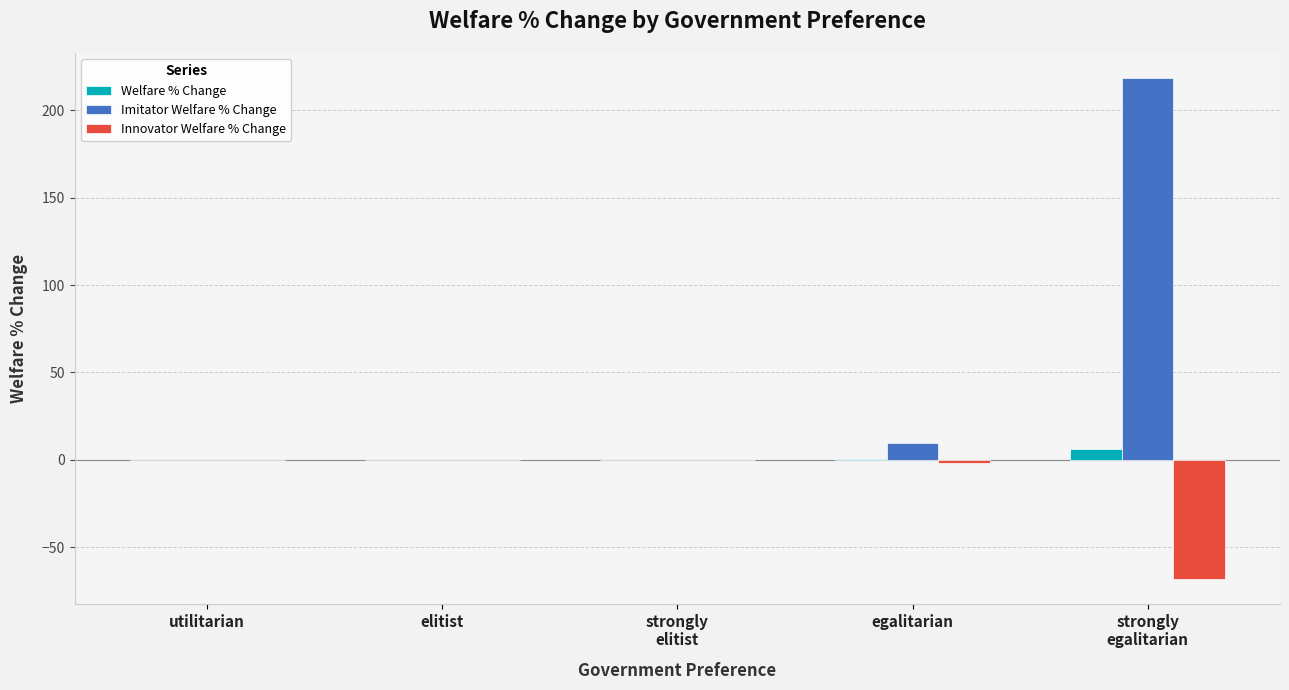

What value does the Imitator Welfare % Change series have at strongly
egalitarian?

218.4